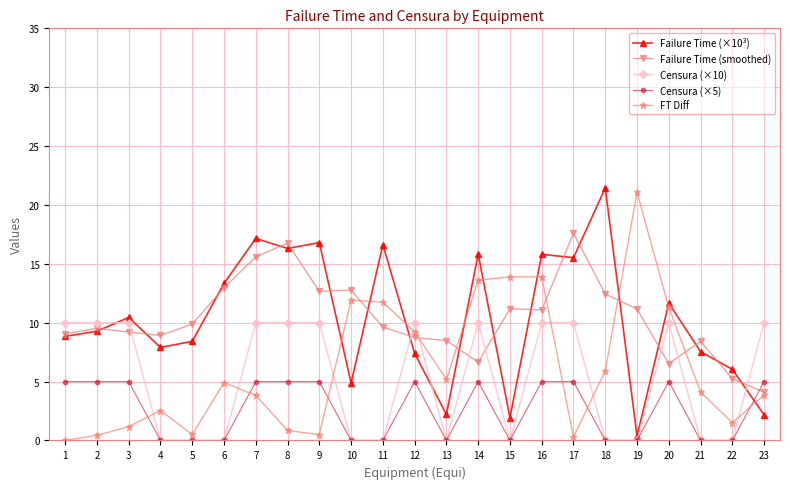

What is the difference between the maximum and minimum values in the Censura (×10) series?

10.0